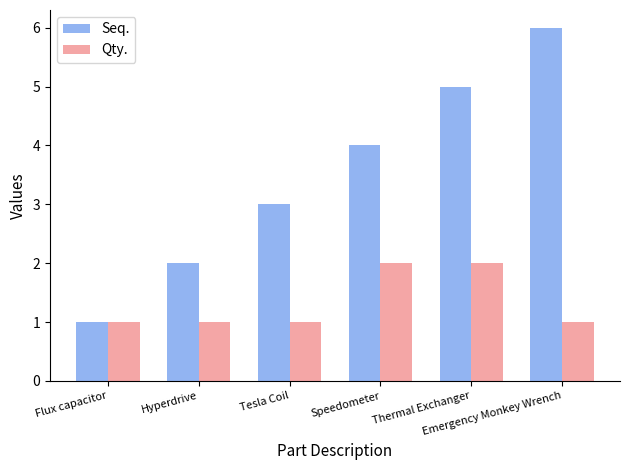

What is the label of the 3rd bar from the left?

Tesla Coil